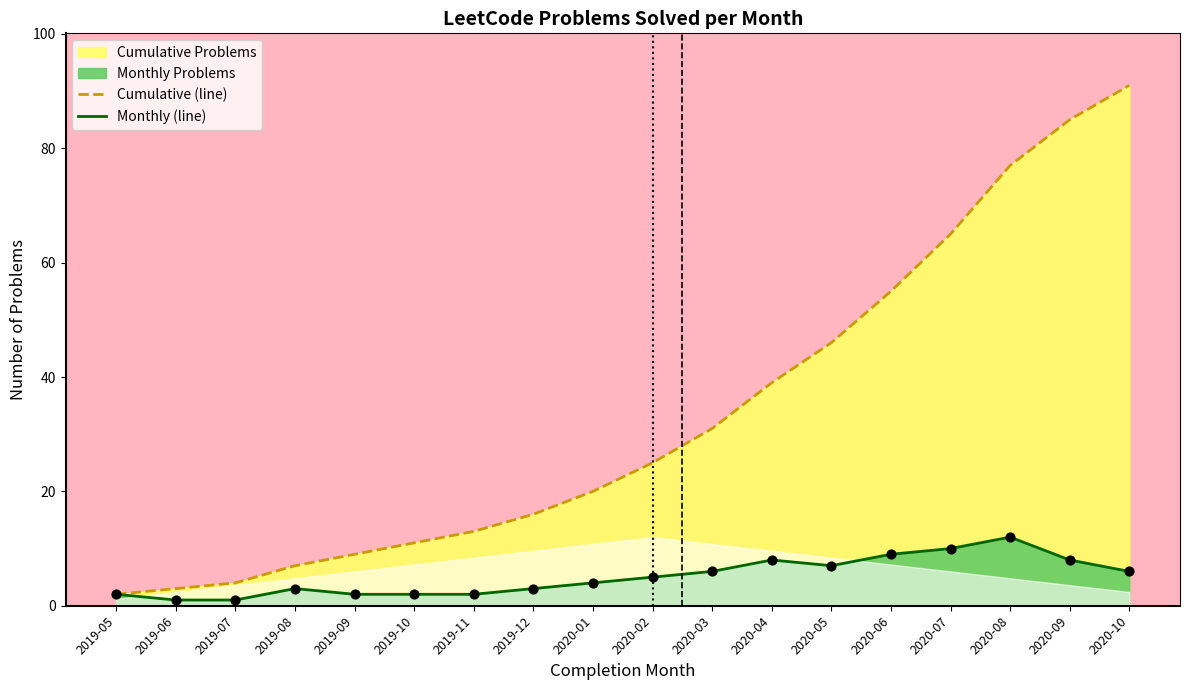

Which series has the largest Y range (max minus min)?

Cumulative (line)